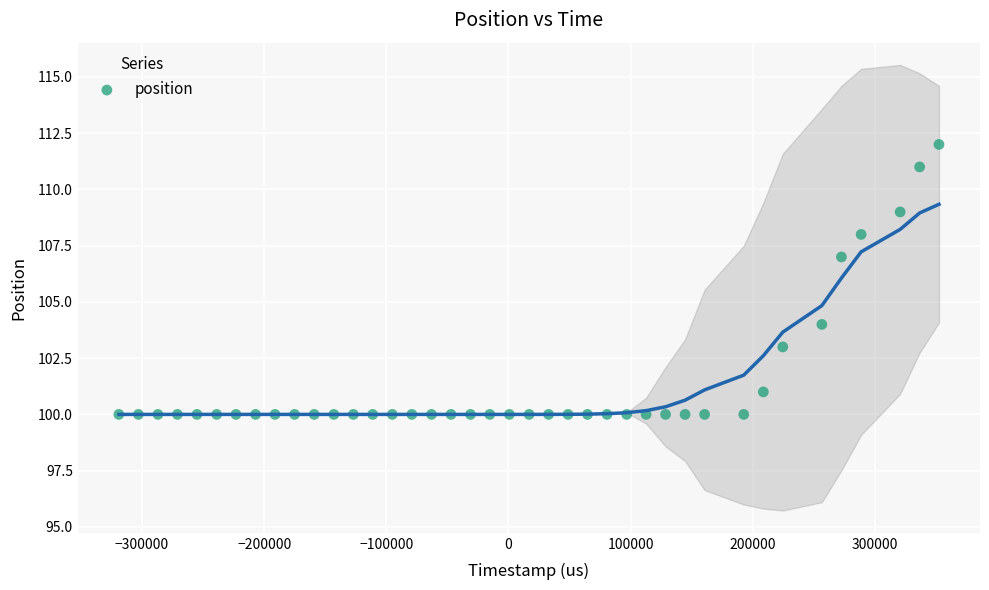

What is the range of Y values (max minus min)?

12